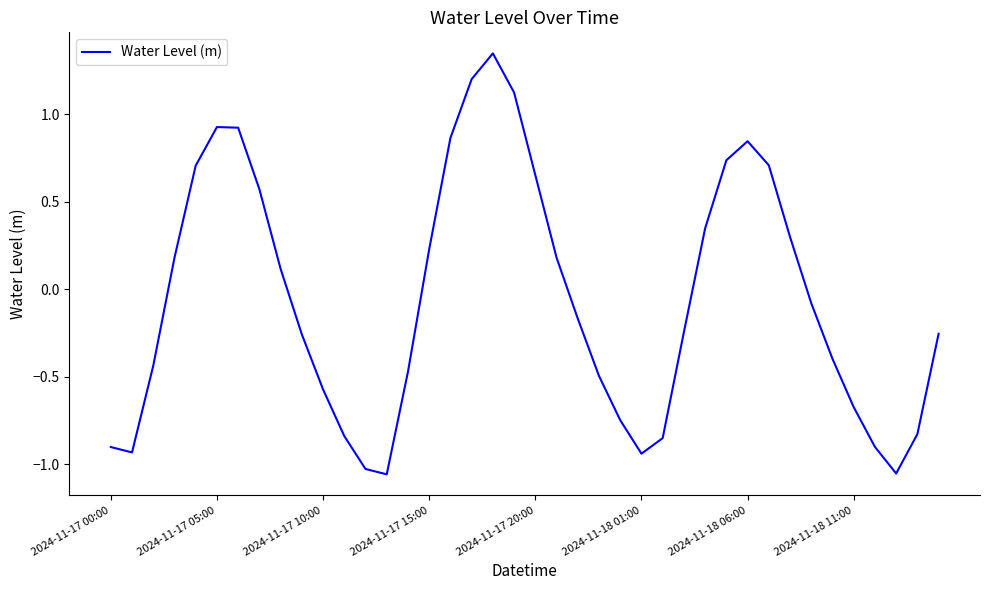

How many negative values are there?

22